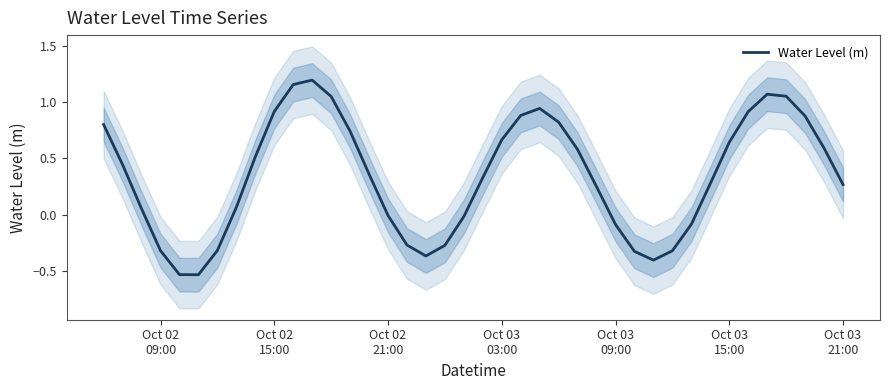

Reading left to right, list all the values displayed in this chart.

0.8	0.4	0.1	-0.3	-0.5	-0.5	-0.3	0.1	0.5	0.9	1.2	1.2	1.1	0.7	0.4	-0.0	-0.3	-0.4	-0.3	-0.0	0.3	0.7	0.9	0.9	0.8	0.6	0.2	-0.1	-0.3	-0.4	-0.3	-0.1	0.3	0.6	0.9	1.1	1.1	0.9	0.6	0.3